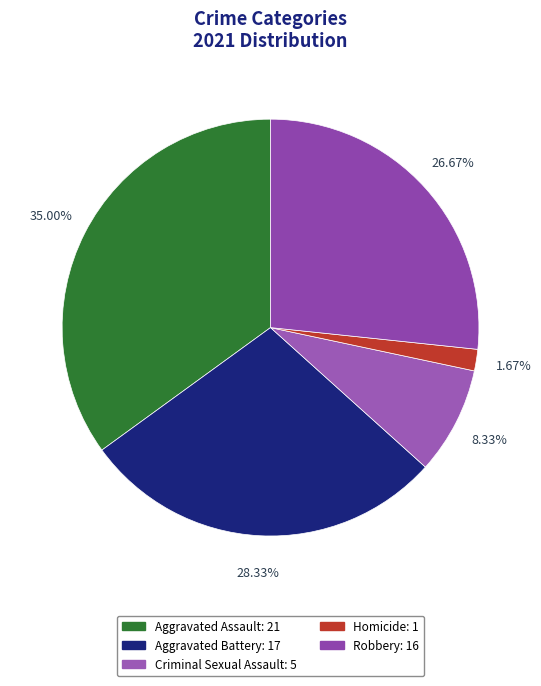

To the nearest percent, what portion does Homicide represent?

2%